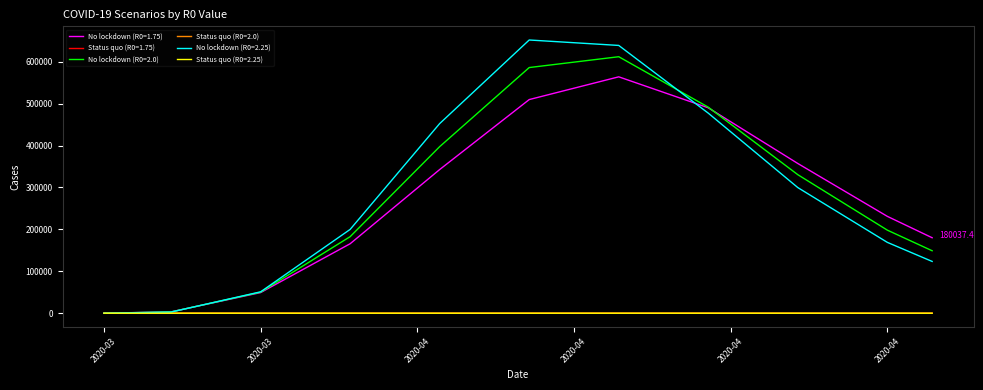

Which series has the widest spread of values?

No lockdown (R0=2.25)